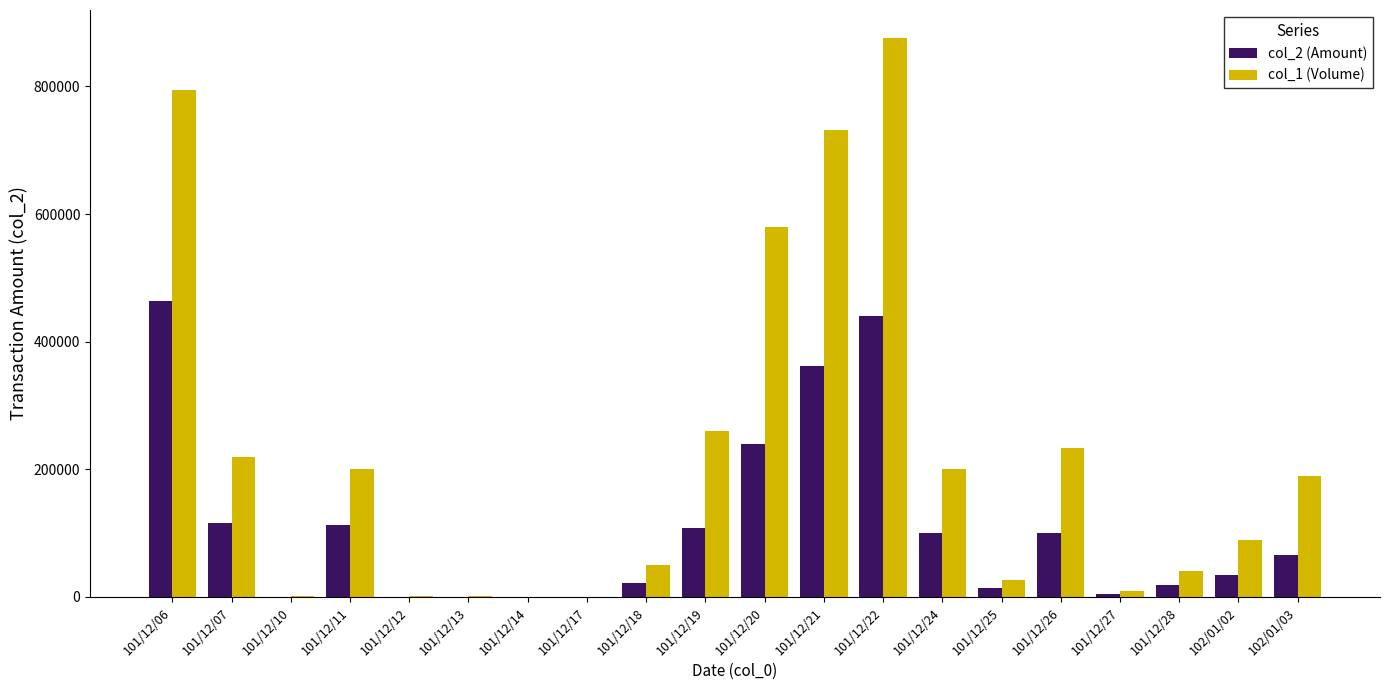

True or false: col_2 (Amount) has a value of 150675 at 101/12/24.

False